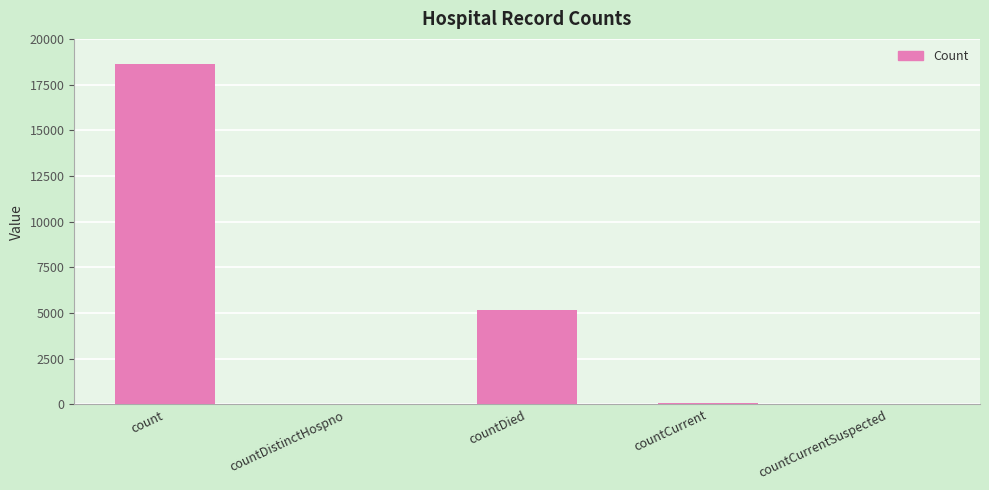

Between countDistinctHospno and count, which is larger?

count